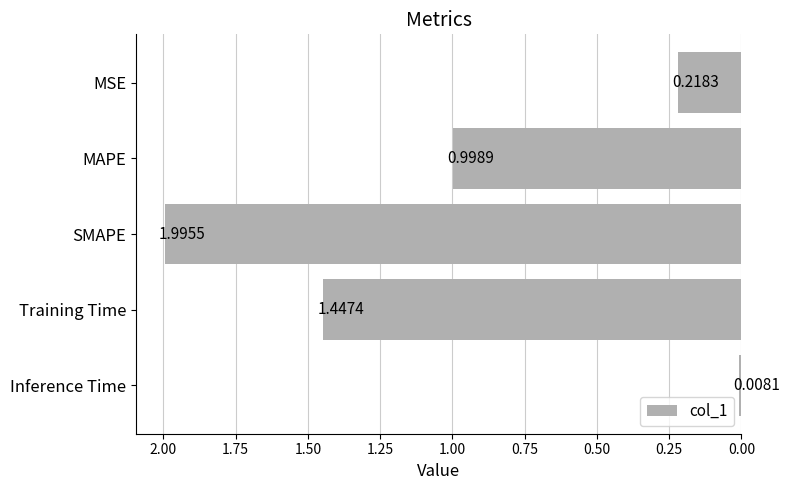

How many bars are there in total?

5